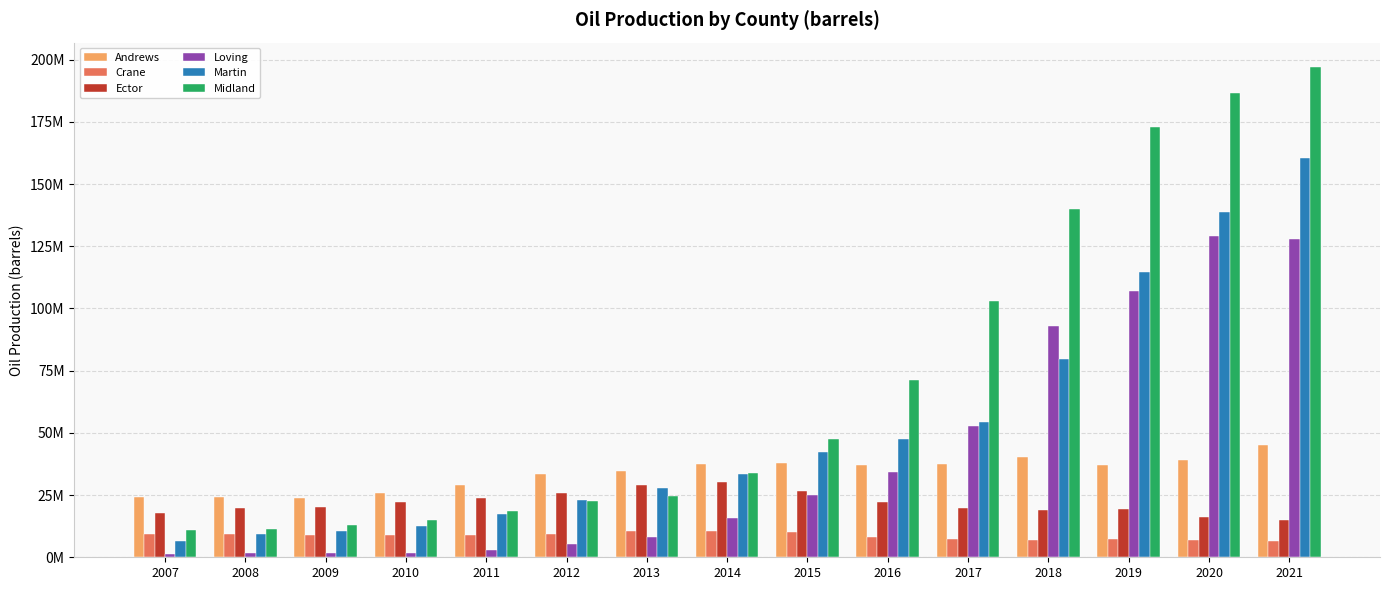

What are all the series names shown in the legend?

Andrews, Crane, Ector, Loving, Martin, Midland